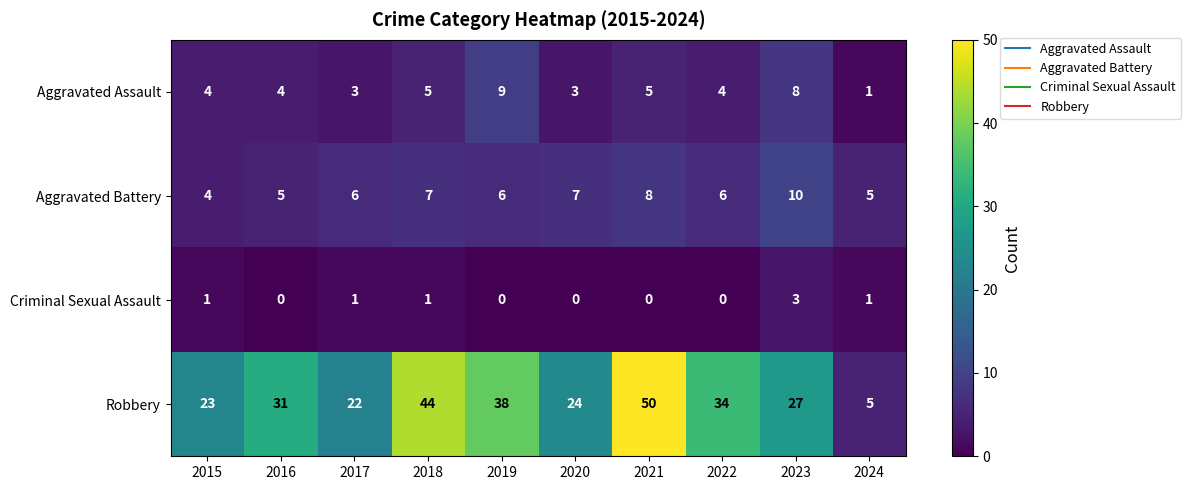

What is the difference between the highest and lowest values at 2015?

22